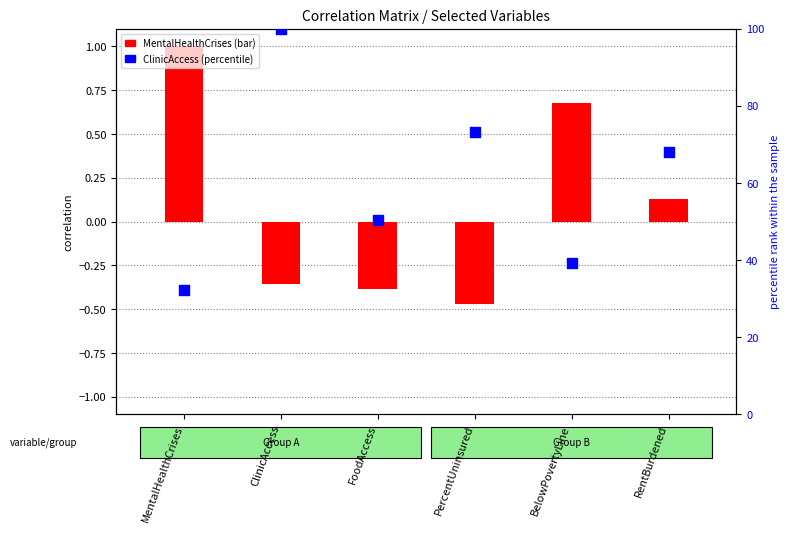

At which category is the sum across all series the highest?

ClinicAccess